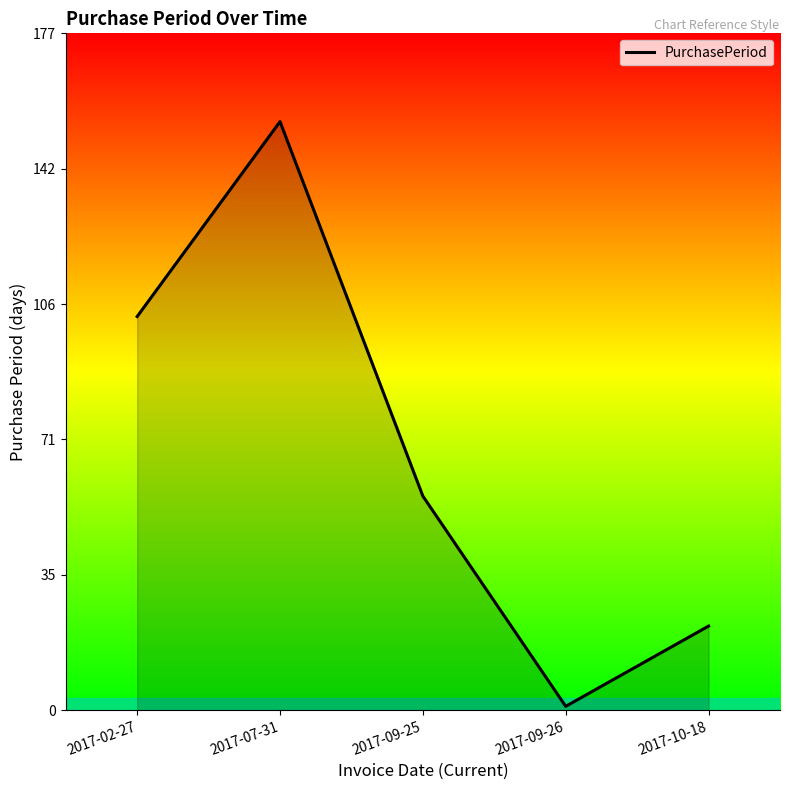

The chart shows a value of 154 at 2017-07-31. True or false?

True